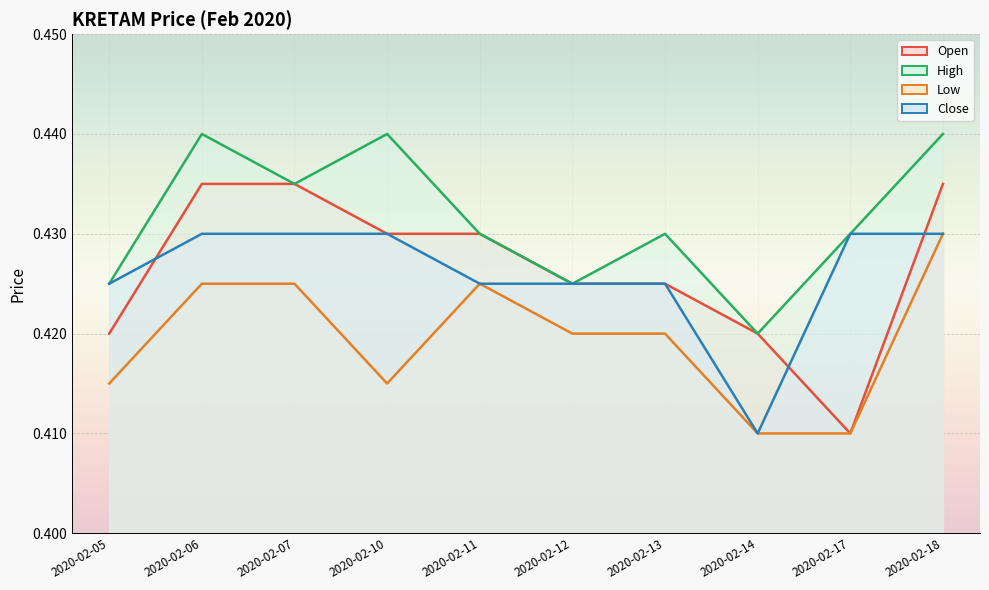

Which category has the lowest value in the open series?

2020-02-17